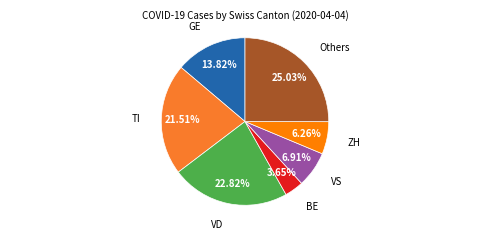

Does any single category account for the majority?

No